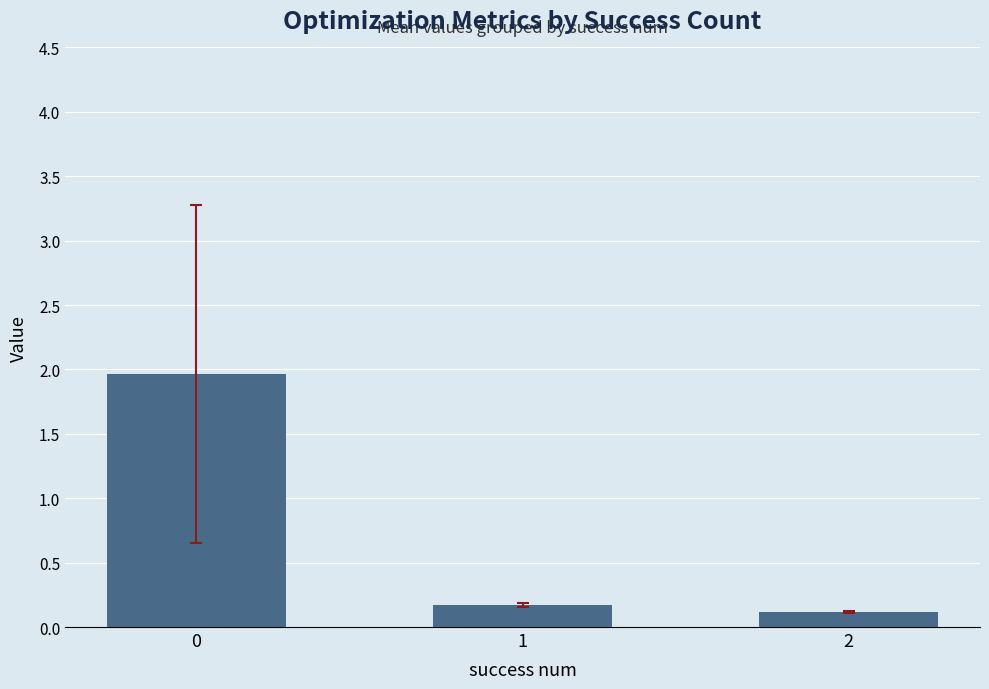

What is the value of the 1st bar from the left?

2.0